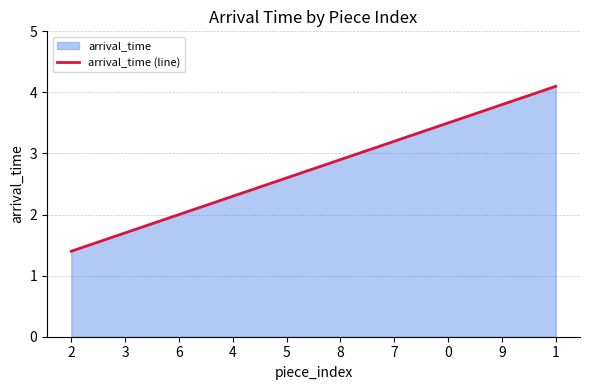

What position from the right is 0?

3